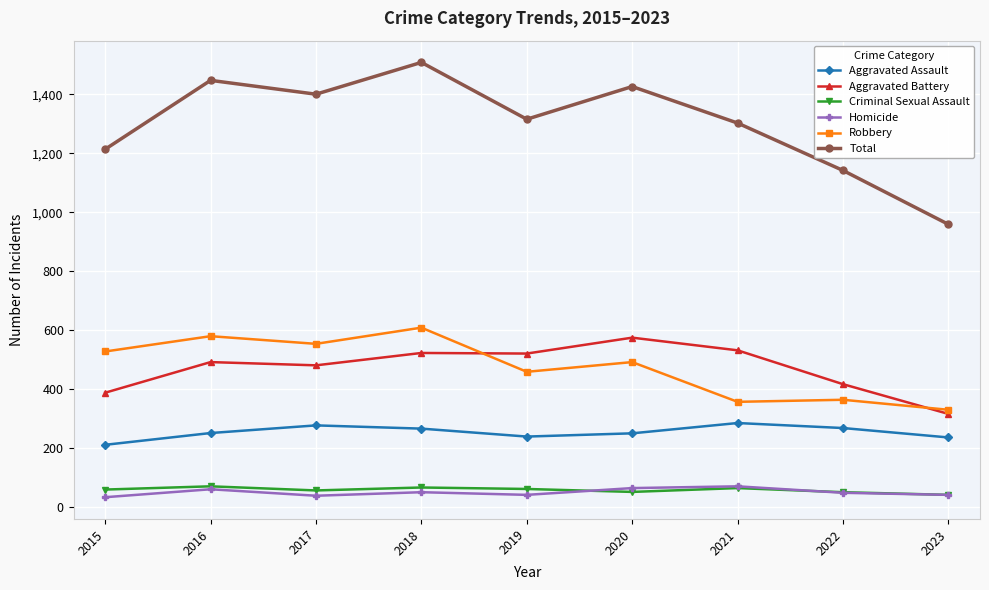

True or false: Robbery and Criminal Sexual Assault intersect in this chart.

False